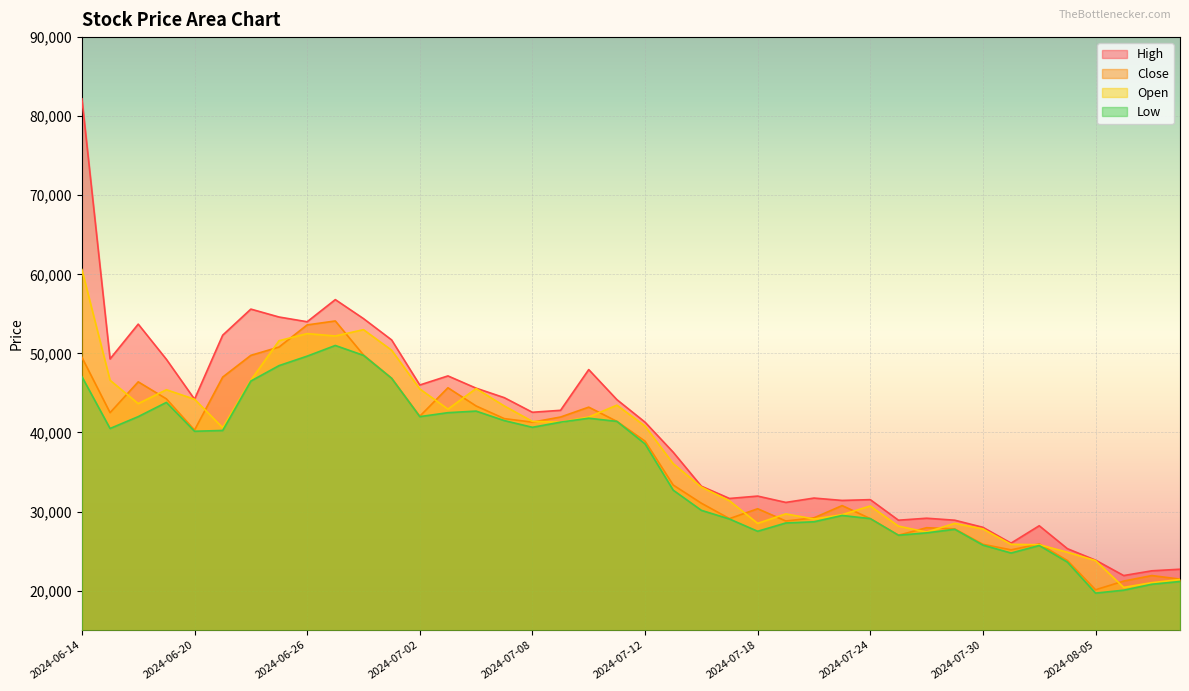

Which category has the lowest value across all series?

2024-08-05